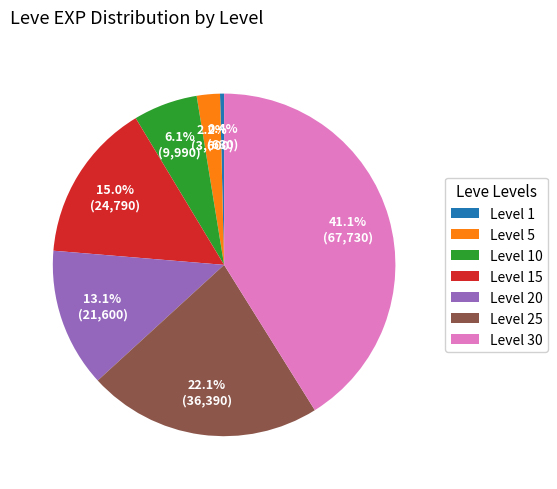

Does any single category account for the majority?

No